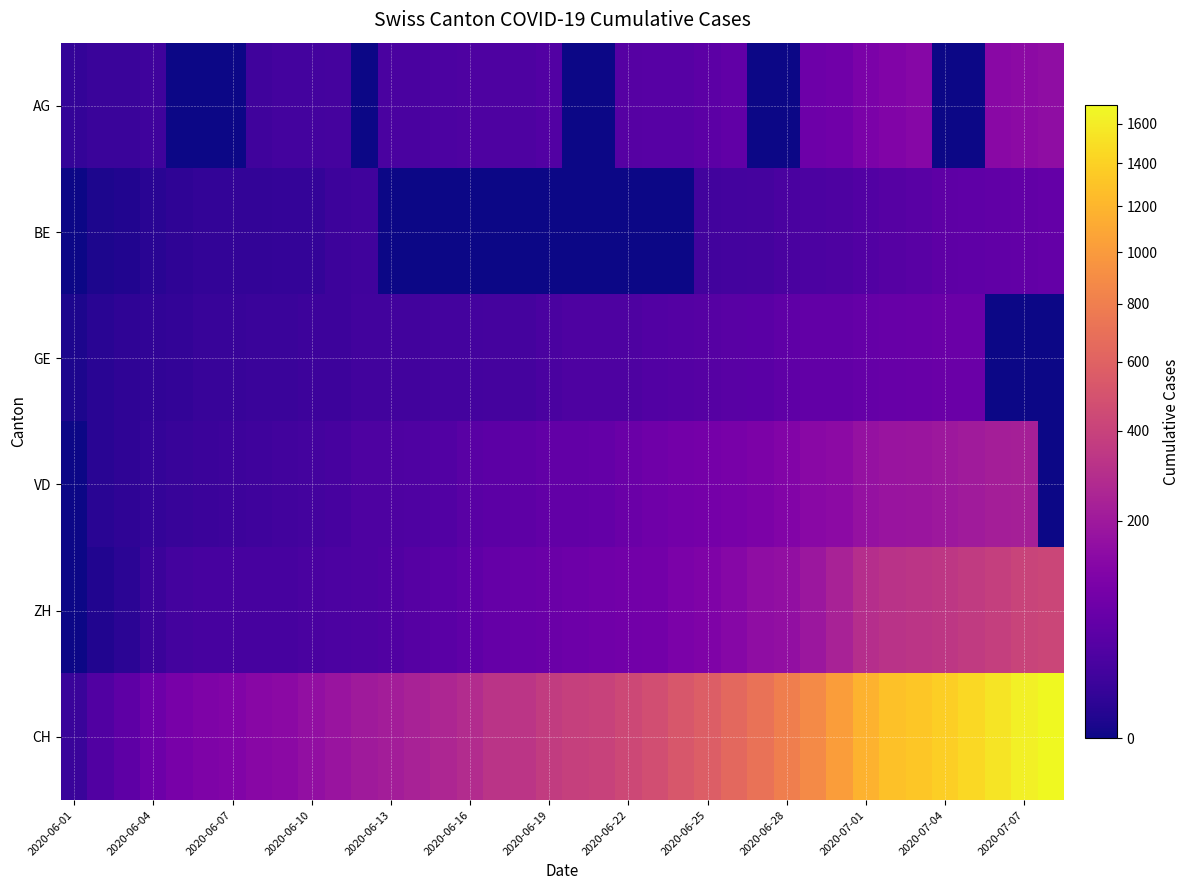

List the series in order of their peak value, highest first.

CH, ZH, VD, AG, GE, BE